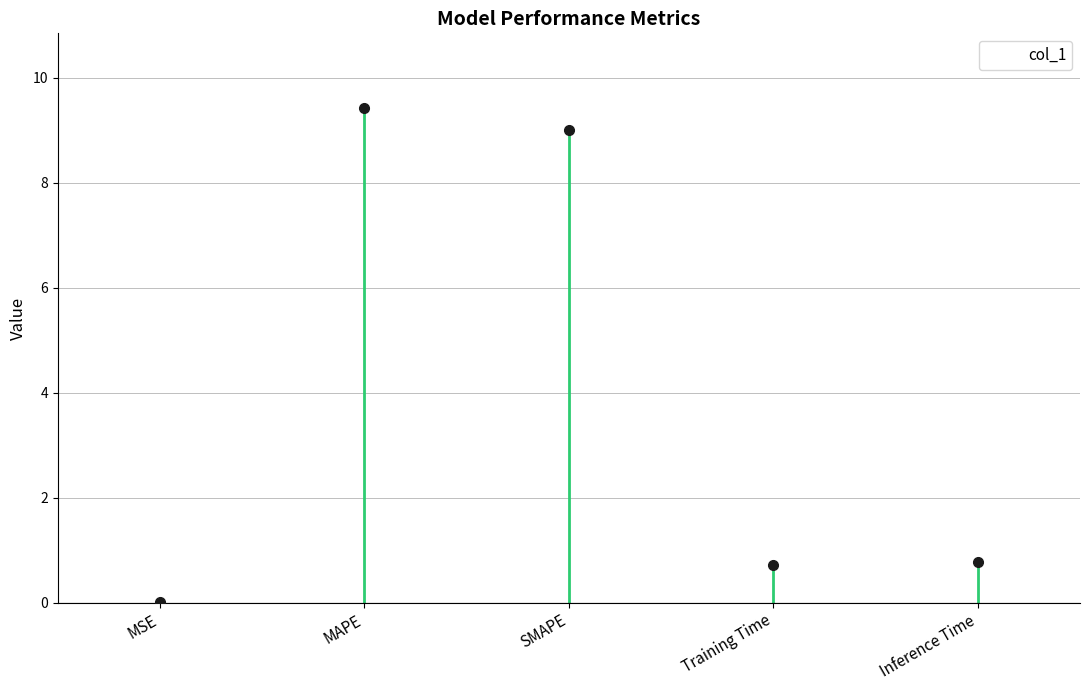

Rank the categories by value from highest to lowest.

MAPE, SMAPE, Inference Time, Training Time, MSE